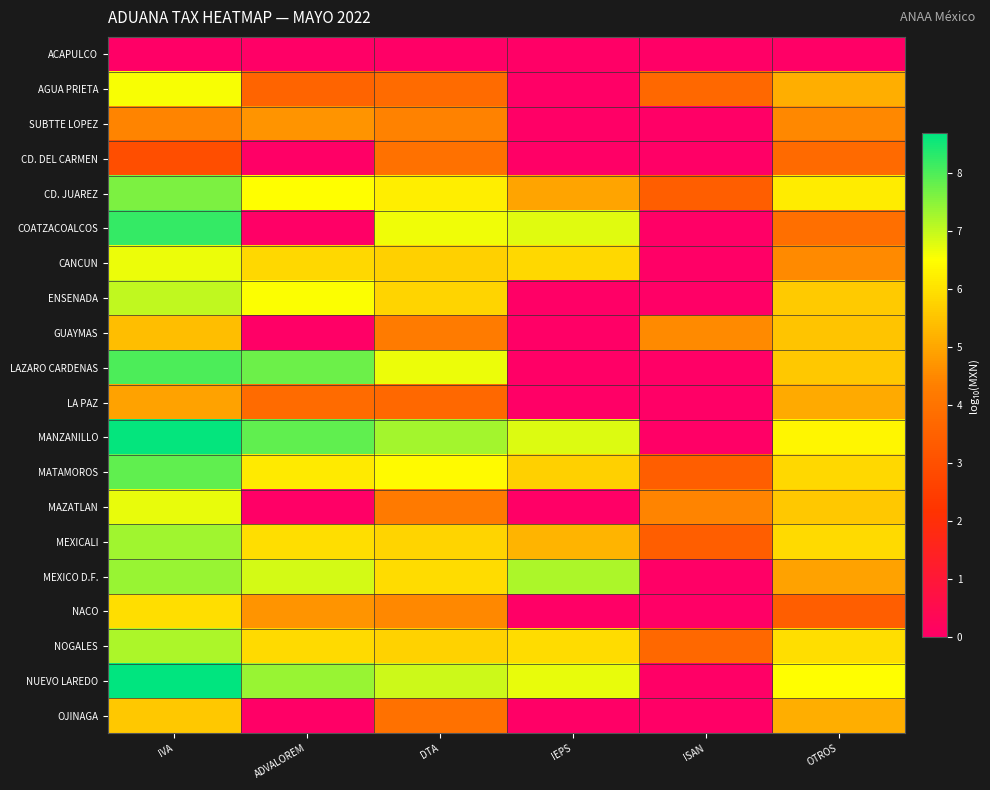

Between DTA and OTROS, which is larger?

DTA